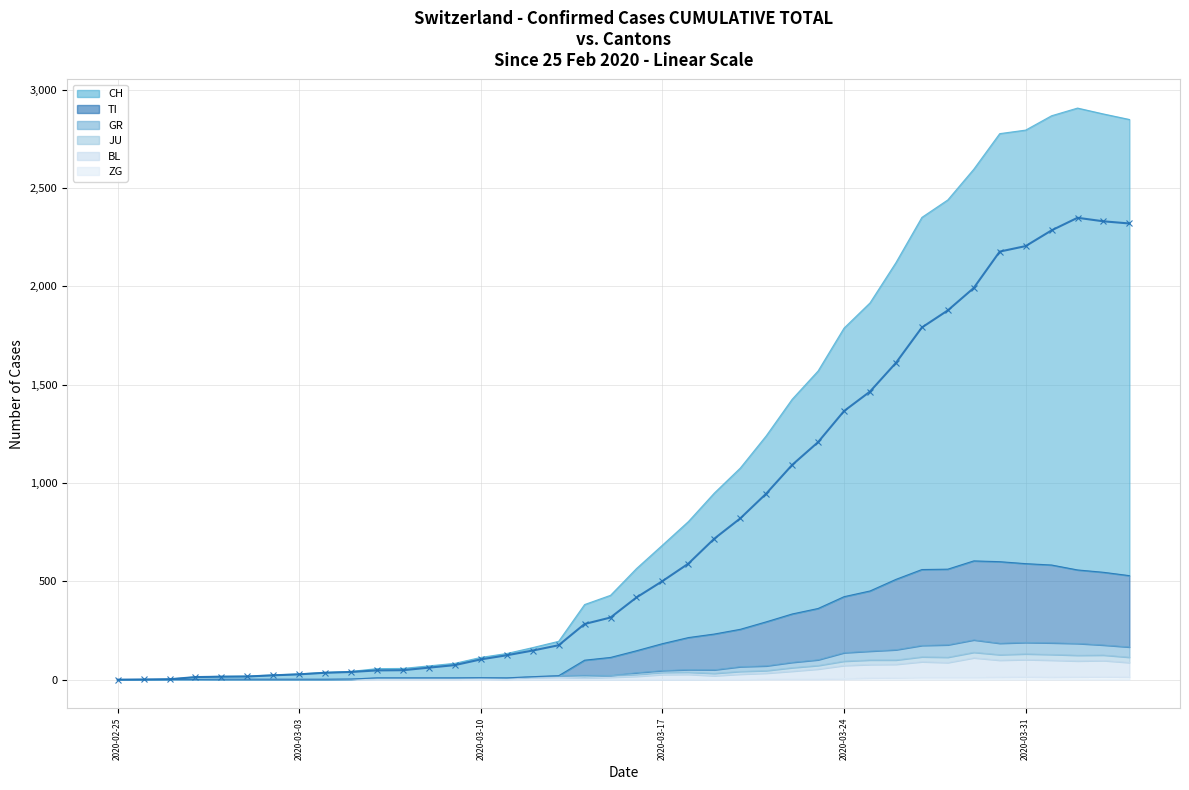

Is it true that the value at 2020-03-17 is 501?

True